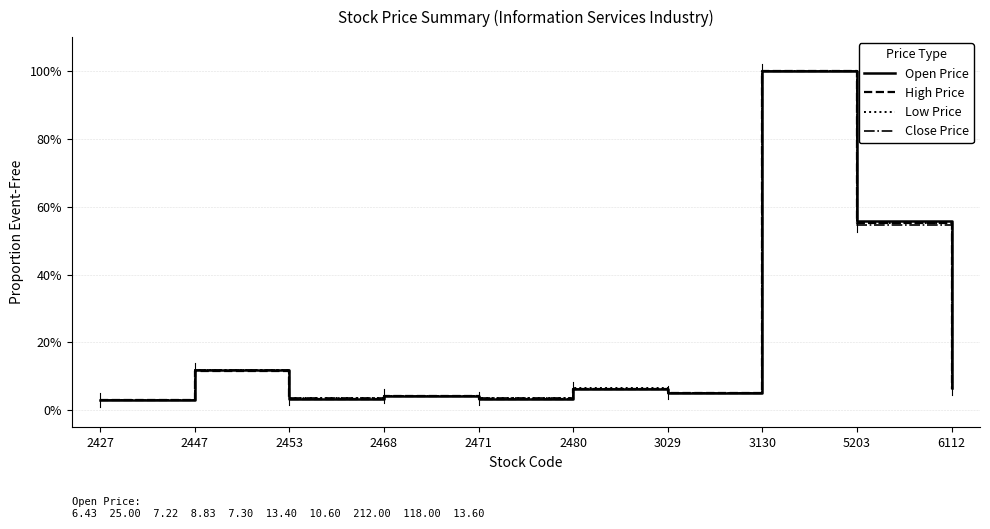

Which series ends up on top after the final intersection of Low Price and High Price?

Low Price